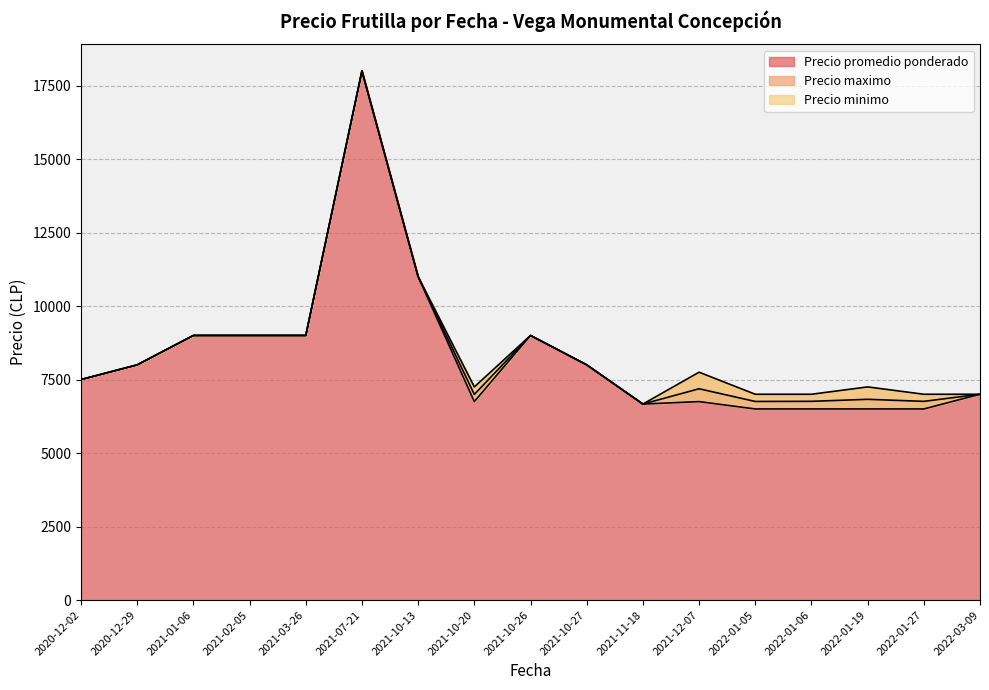

What is the maximum value for Precio promedio ponderado?

18000.0